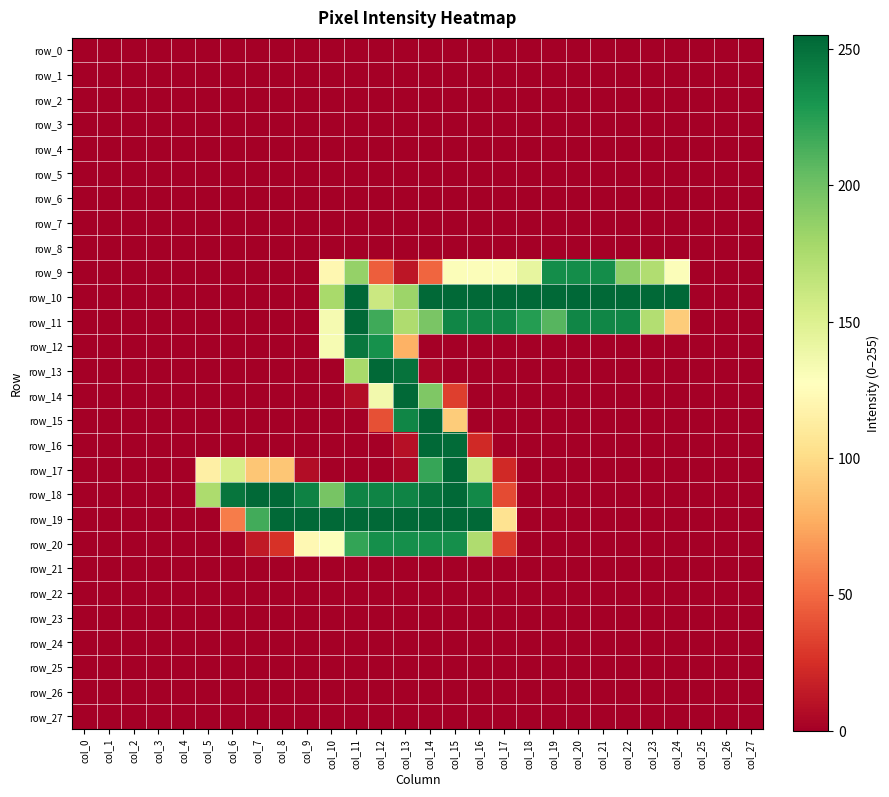

True or false: row_10 has a value of 0 at col_8.

True